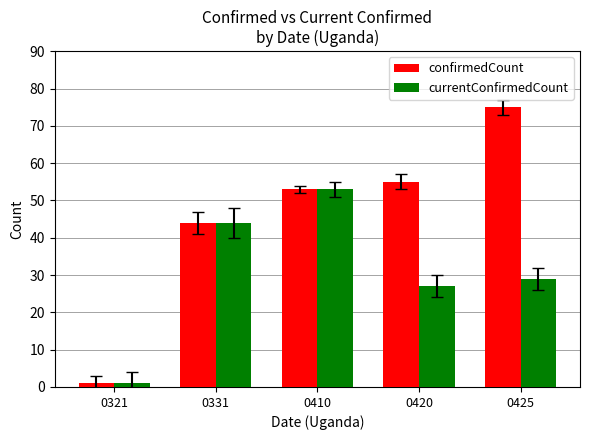

How many groups of bars are there?

5